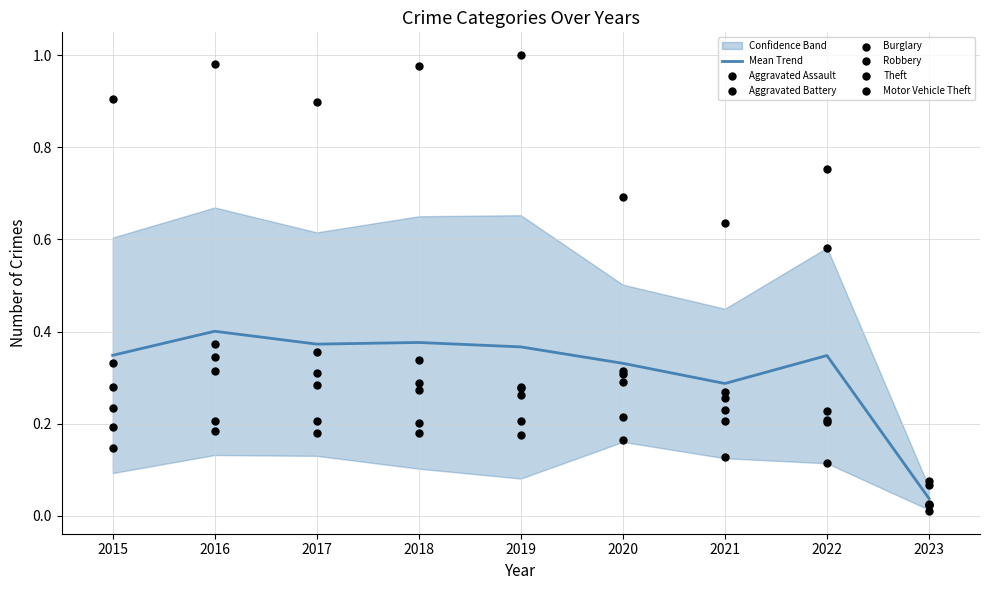

Is the value of Aggravated Battery at 2021 greater than the value of Robbery at 2022?

Yes